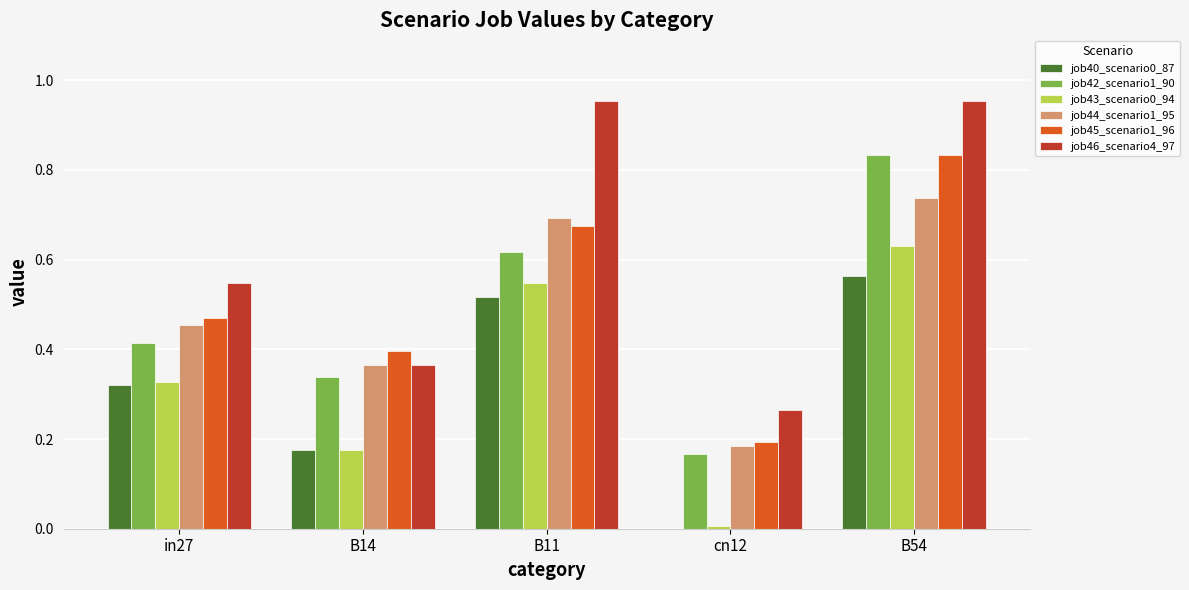

What is the sum of all job46_scenario4_97 values?

3.1